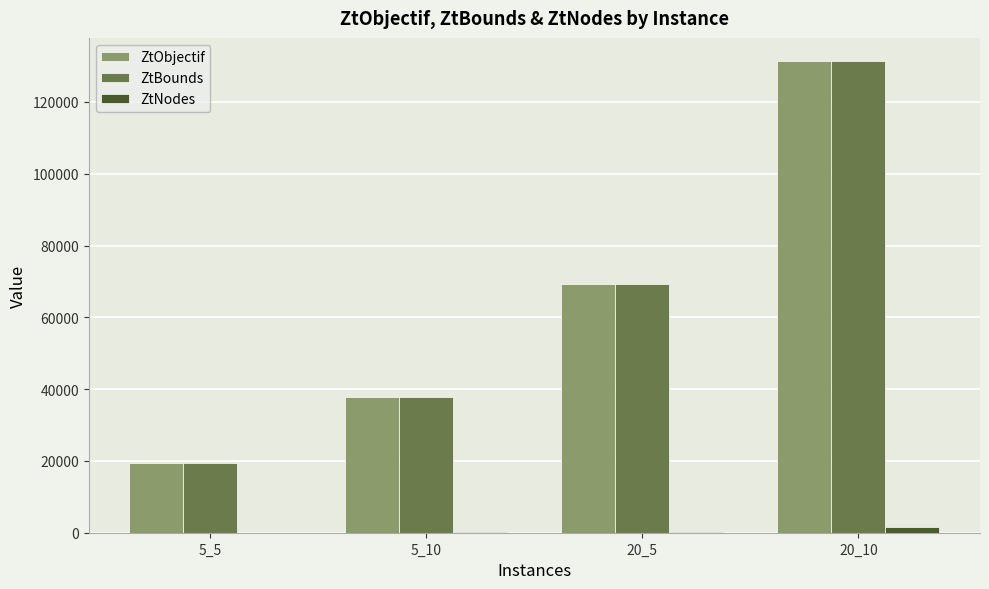

What is the maximum value shown in the chart?

131292.9